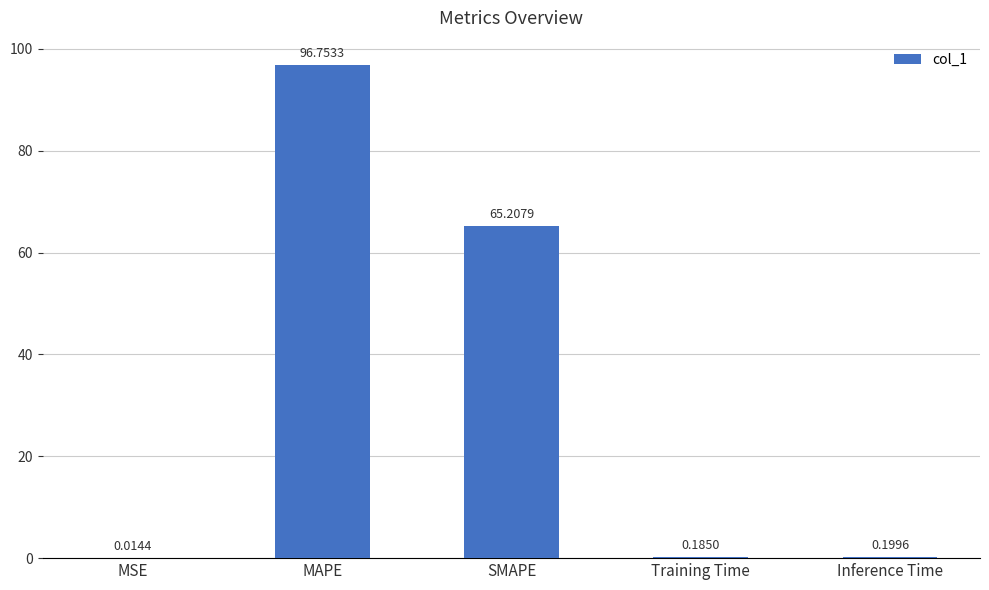

What is the sum of the values at Inference Time and SMAPE?

65.4